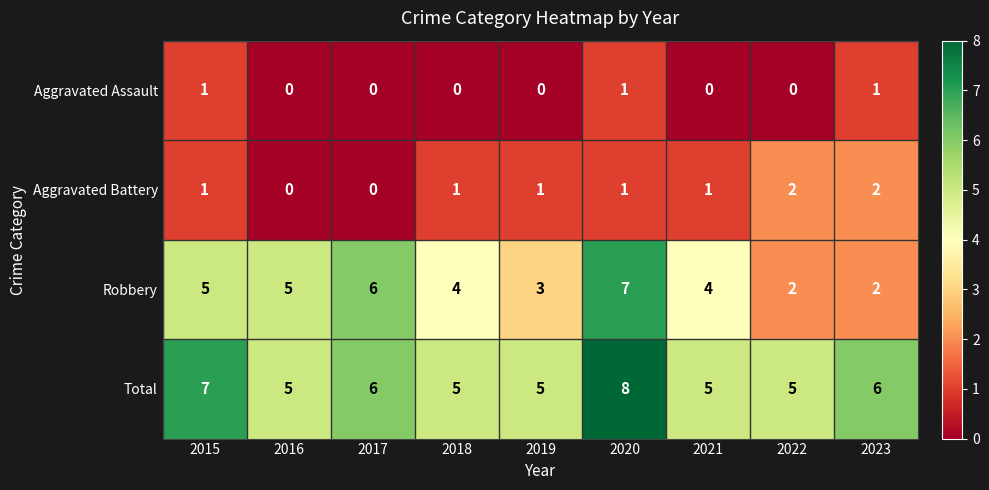

True or false: Robbery has a value of 3 at 2023.

False